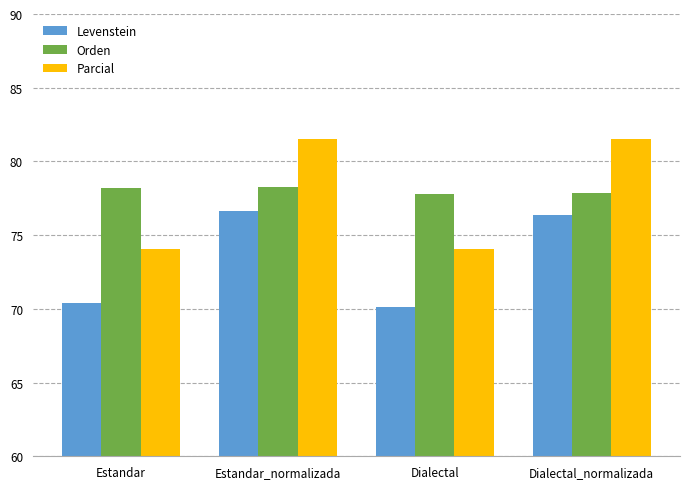

What is the value of the Levenstein bar at the 3rd from the left?

70.1